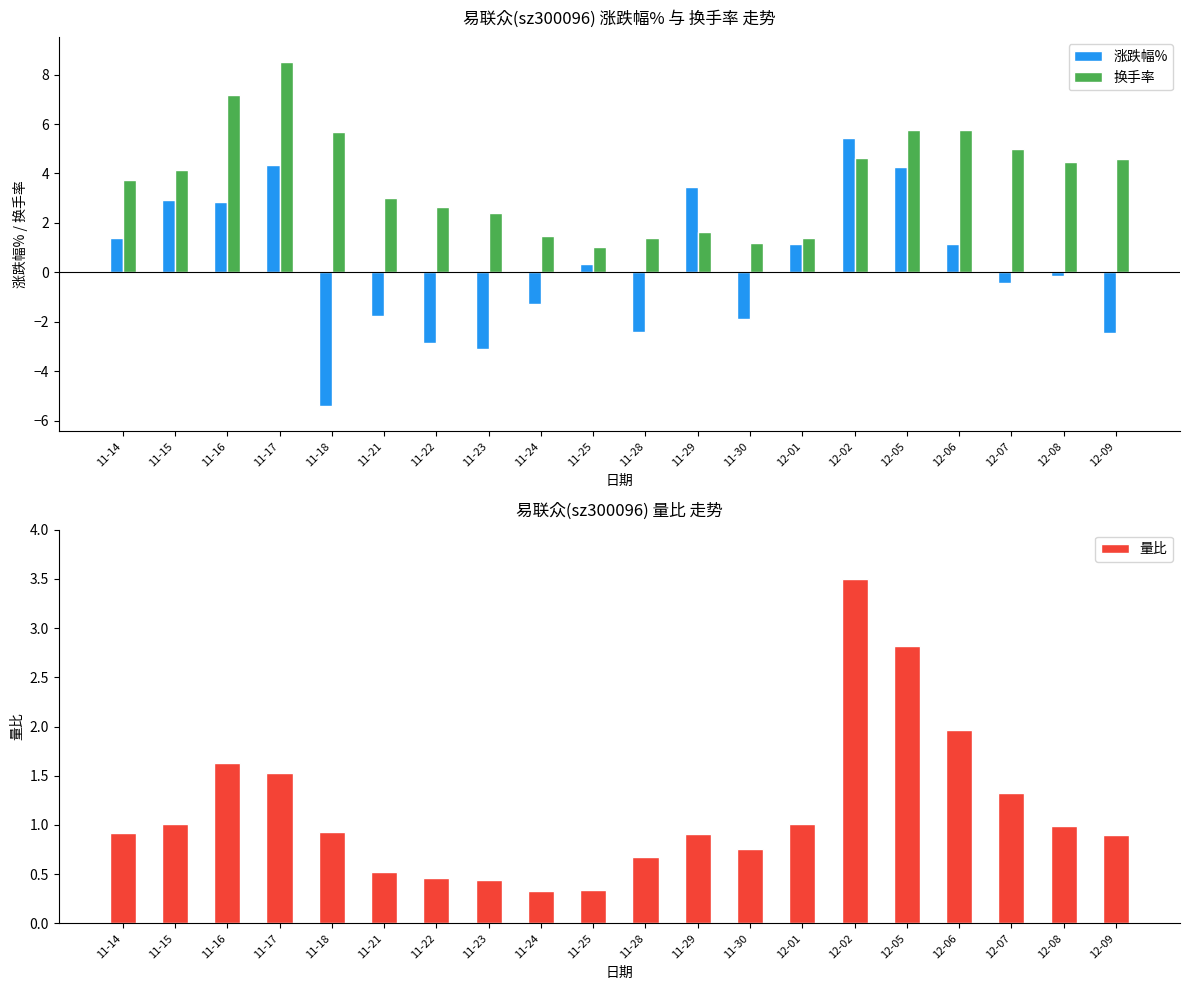

List the labels in order of 换手率 value, smallest first.

11-25, 11-30, 12-01, 11-28, 11-24, 11-29, 11-23, 11-22, 11-21, 11-14, 11-15, 12-08, 12-09, 12-02, 12-07, 11-18, 12-06, 12-05, 11-16, 11-17